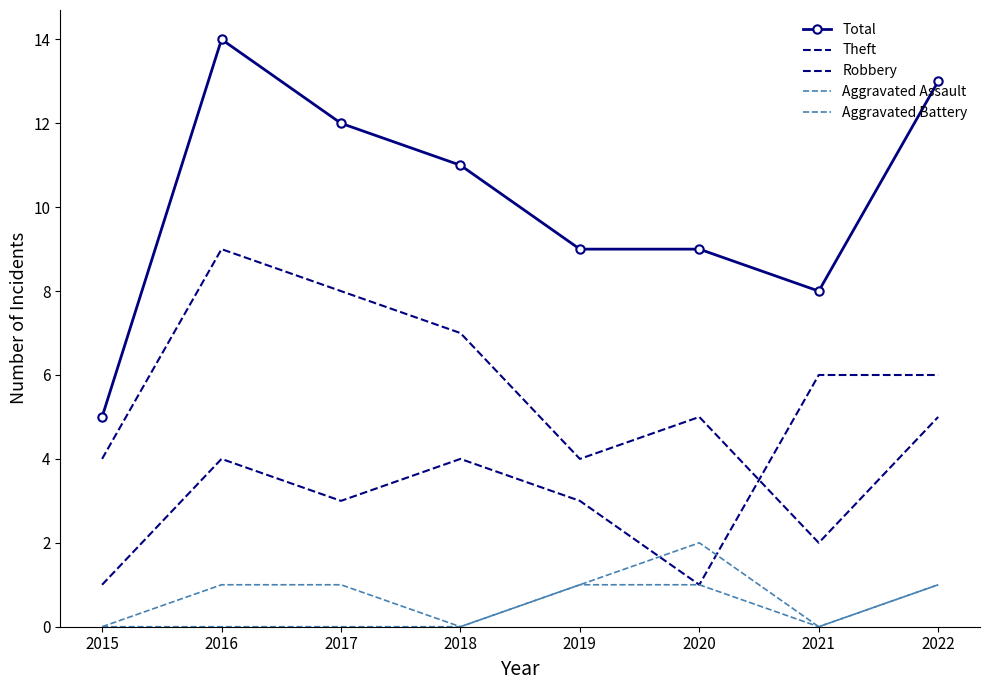

At which label does Theft reach its minimum?

2021